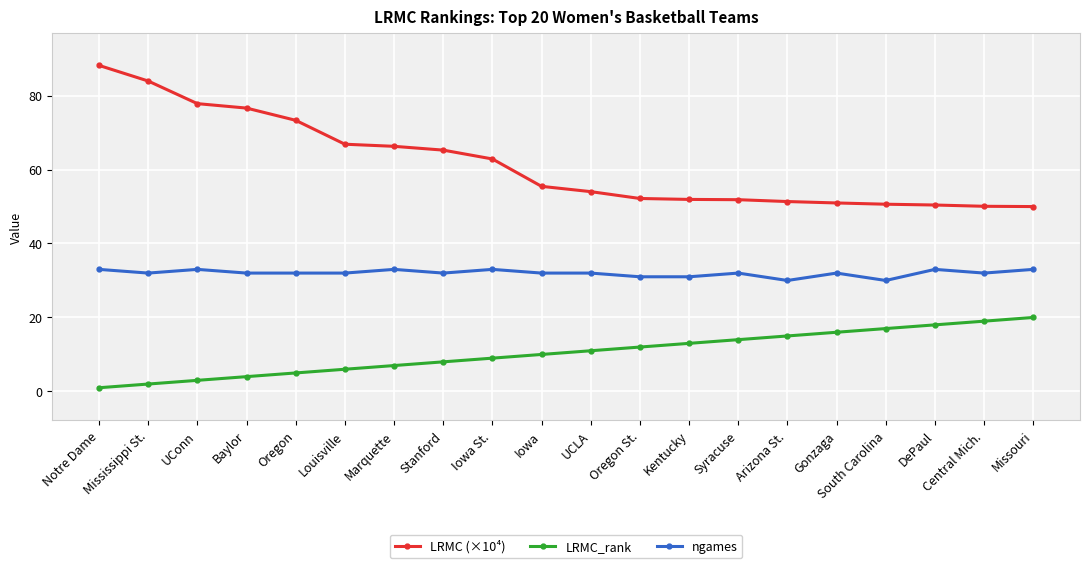

What is the value of the LRMC (×10⁴) point at the 19th from the left?

50.1